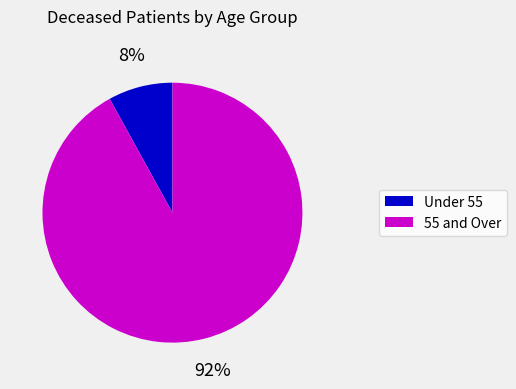

To the nearest percent, what is the difference between the largest and smallest slice percentages?

84%